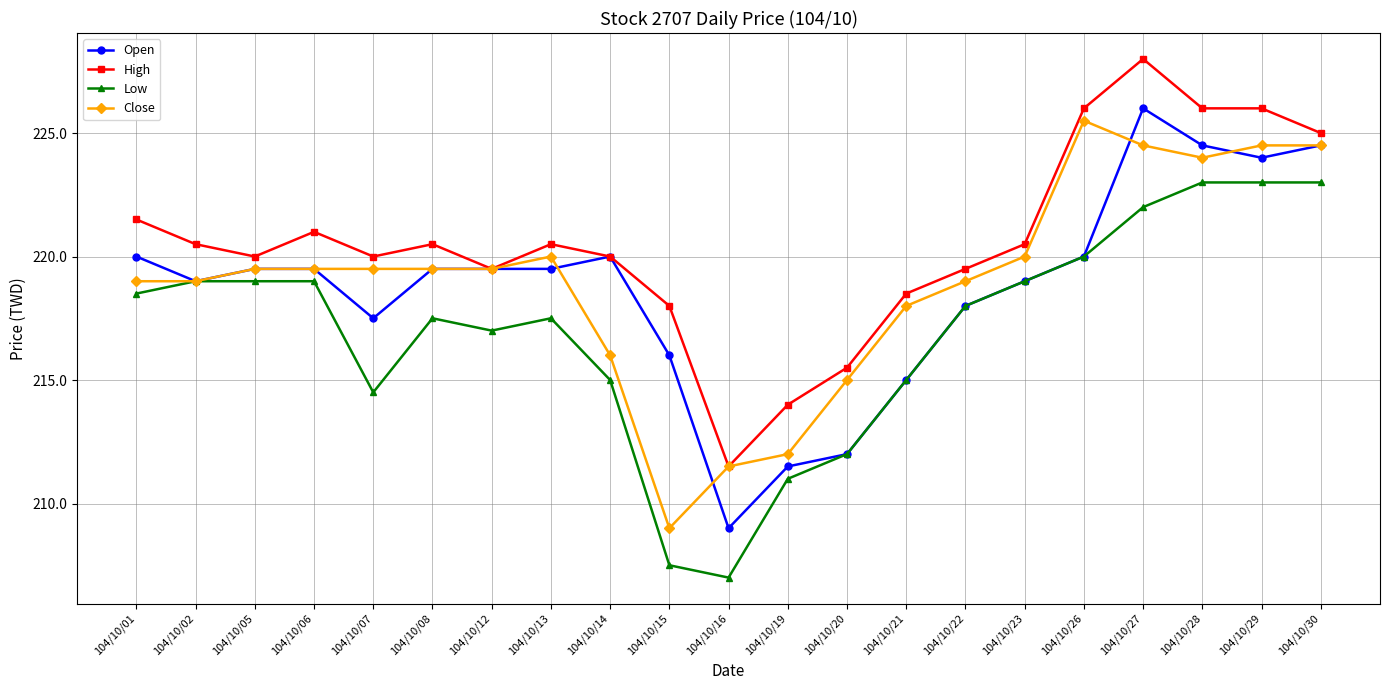

True or false: Low and High cross at least once.

False